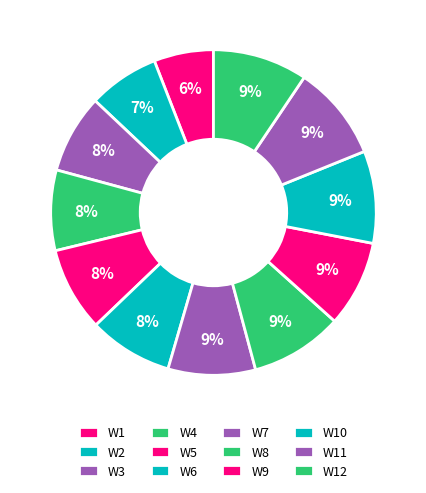

How many slices are in this pie chart?

12